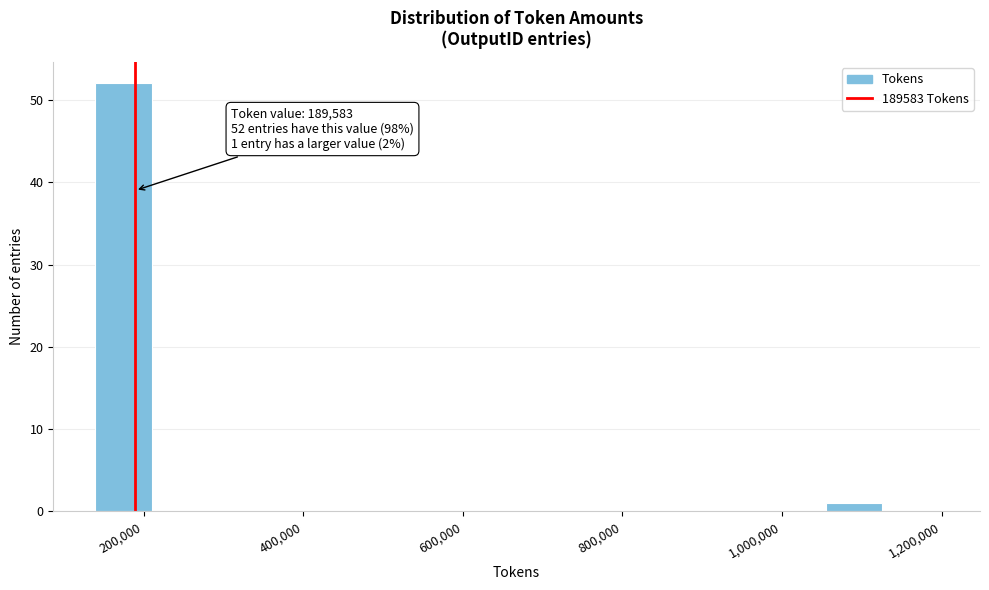

Around what value on the x-axis is the tallest bar? Give the approximate position of its centre, as read against the axis.

180000